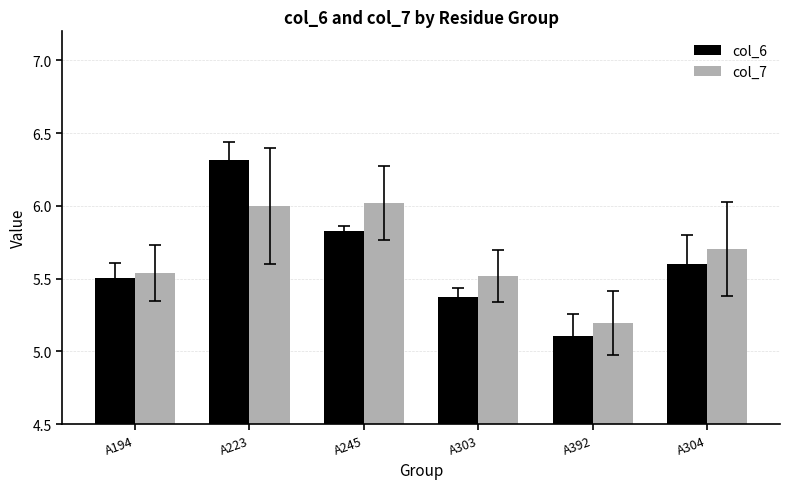

At how many categories does at least one series exceed 5?

6